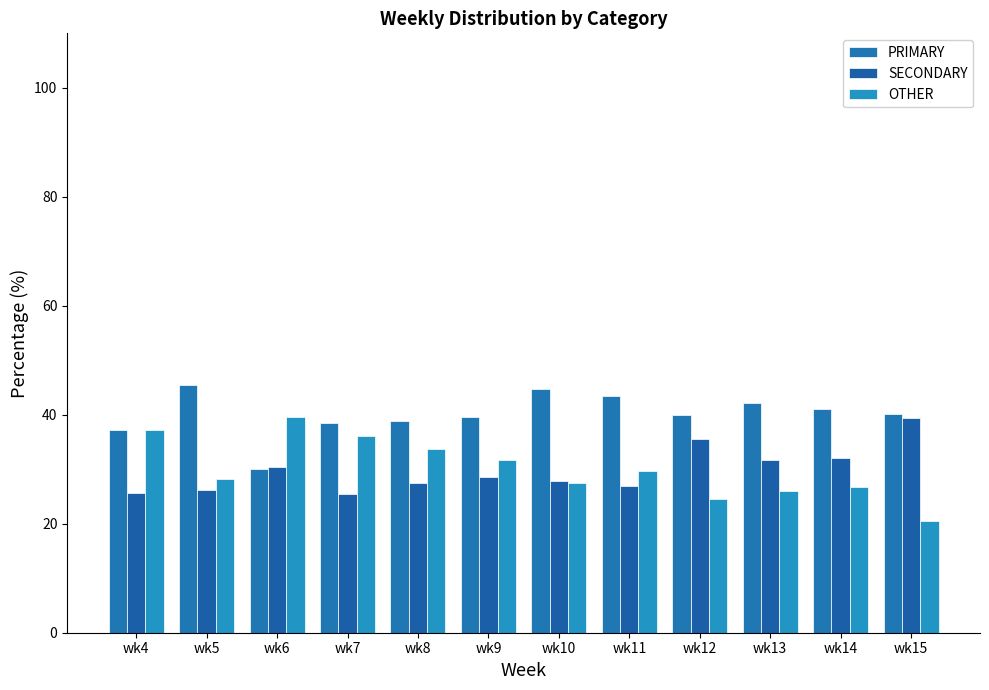

Reading left to right, list all the values displayed in this chart.

PRIMARY: wk4=37.1	wk5=45.5	wk6=30.0	wk7=38.5	wk8=38.8	wk9=39.6	wk10=44.8	wk11=43.4	wk12=39.9	wk13=42.1	wk14=41.1	wk15=40.2
SECONDARY: wk4=25.7	wk5=26.2	wk6=30.4	wk7=25.5	wk8=27.5	wk9=28.7	wk10=27.8	wk11=26.9	wk12=35.5	wk13=31.8	wk14=32.1	wk15=39.3
OTHER: wk4=37.1	wk5=28.3	wk6=39.5	wk7=36.0	wk8=33.7	wk9=31.8	wk10=27.4	wk11=29.7	wk12=24.6	wk13=26.1	wk14=26.8	wk15=20.5